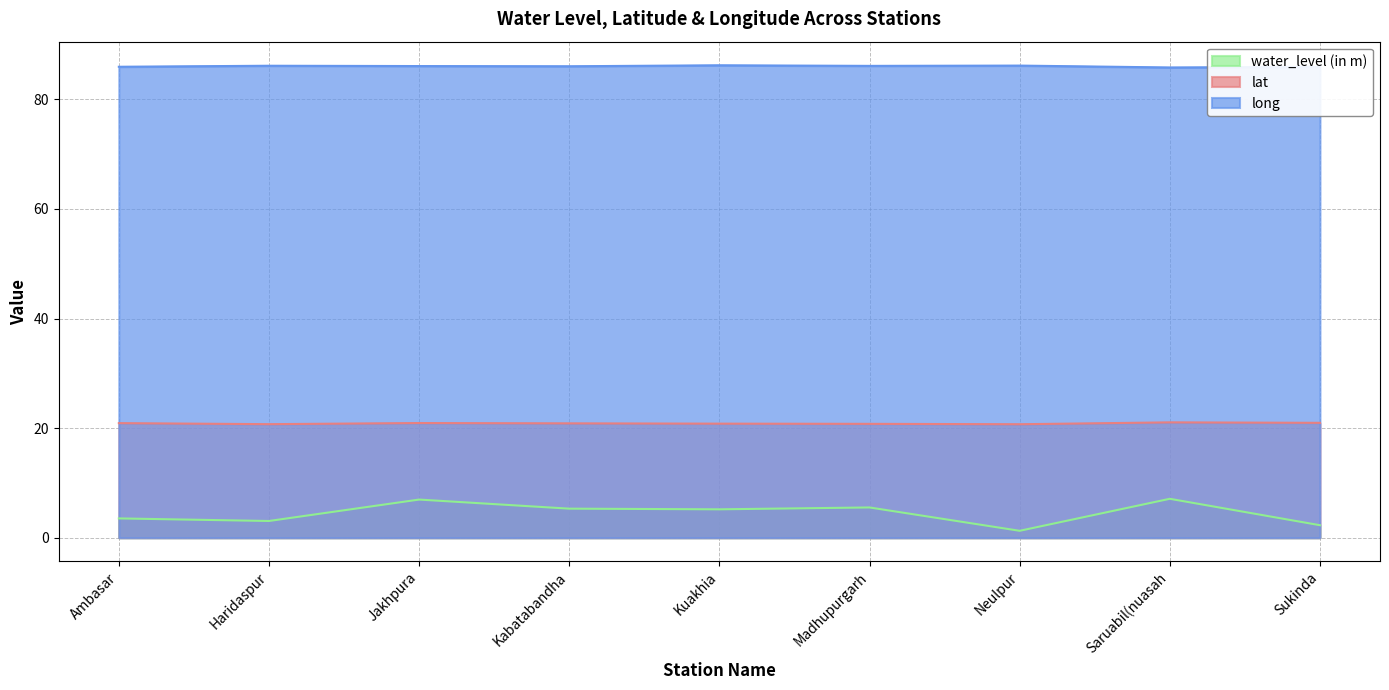

Where is the first local maximum for lat?

Jakhpura